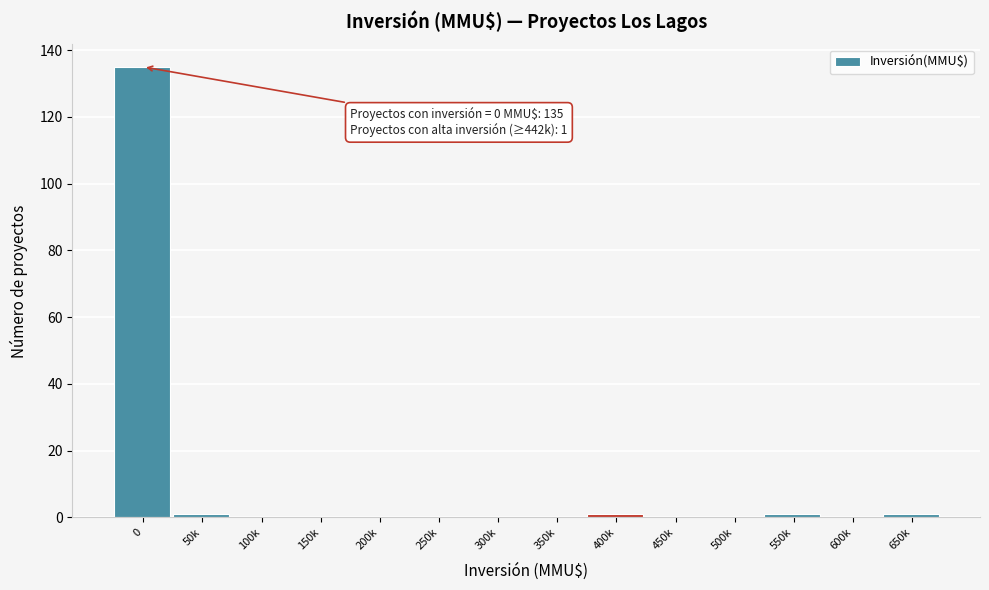

Reading right to left, what are all the values shown in this chart?

650k=1	600k=0	550k=1	500k=0	450k=0	400k=1	350k=0	300k=0	250k=0	200k=0	150k=0	100k=0	50k=1	0=135